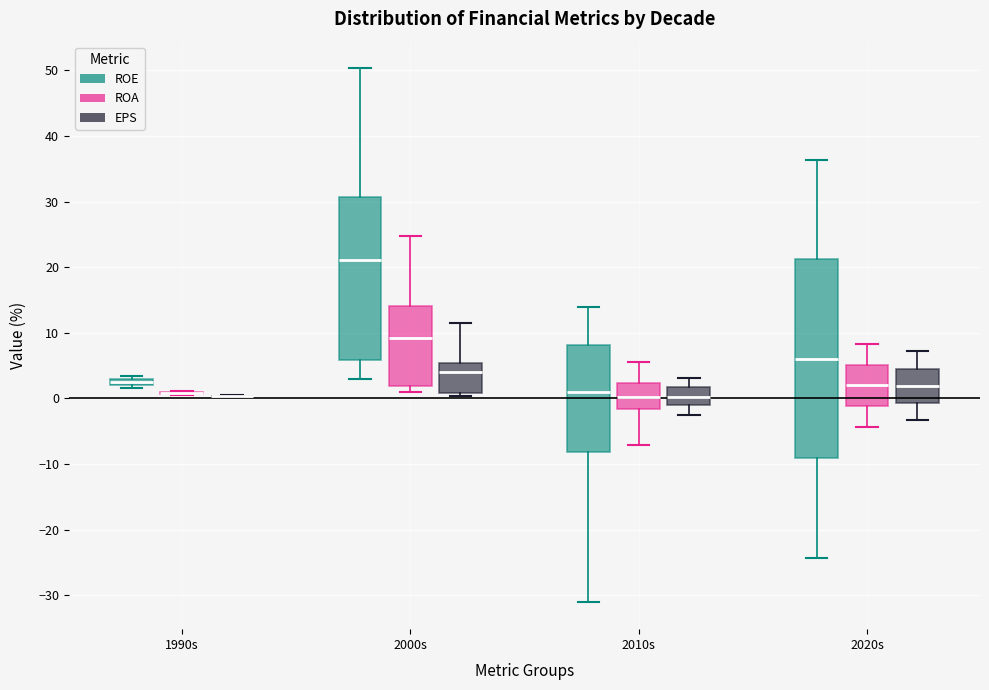

Comparing the boxes themselves (not the whiskers), which one is the tallest?

2020s (ROE)